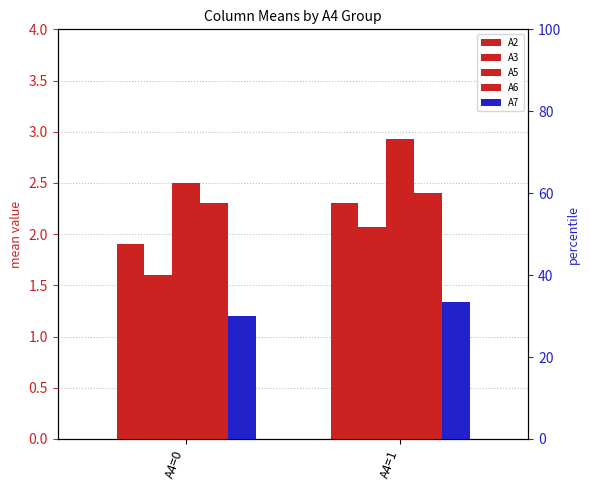

List the series in order of their peak value, highest first.

A7, A5, A6, A2, A3